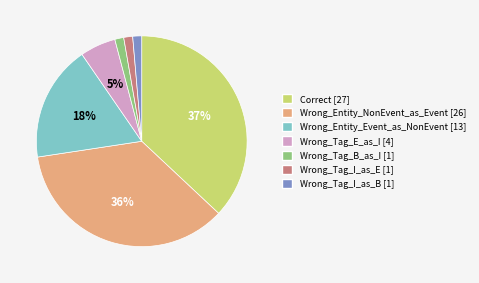

Is Wrong_Tag_I_as_B the majority of the pie?

No